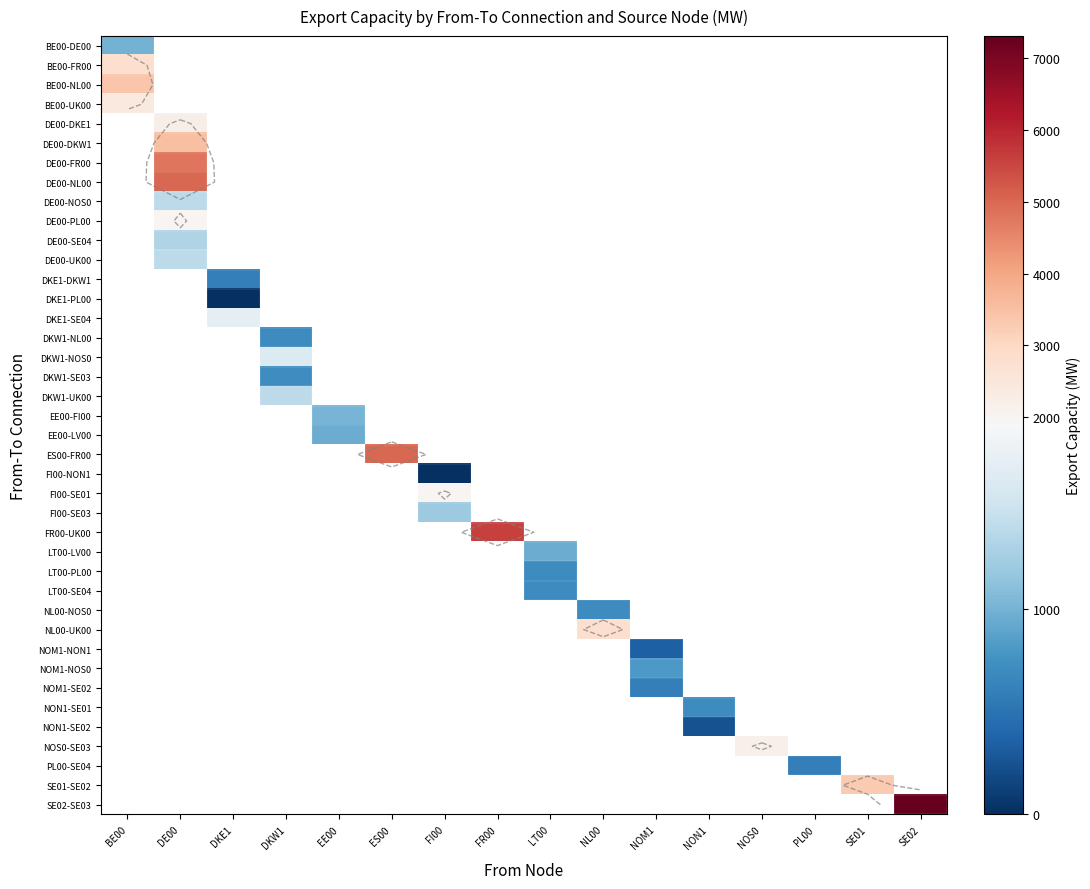

Which category has the lowest value across all series?

DKE1